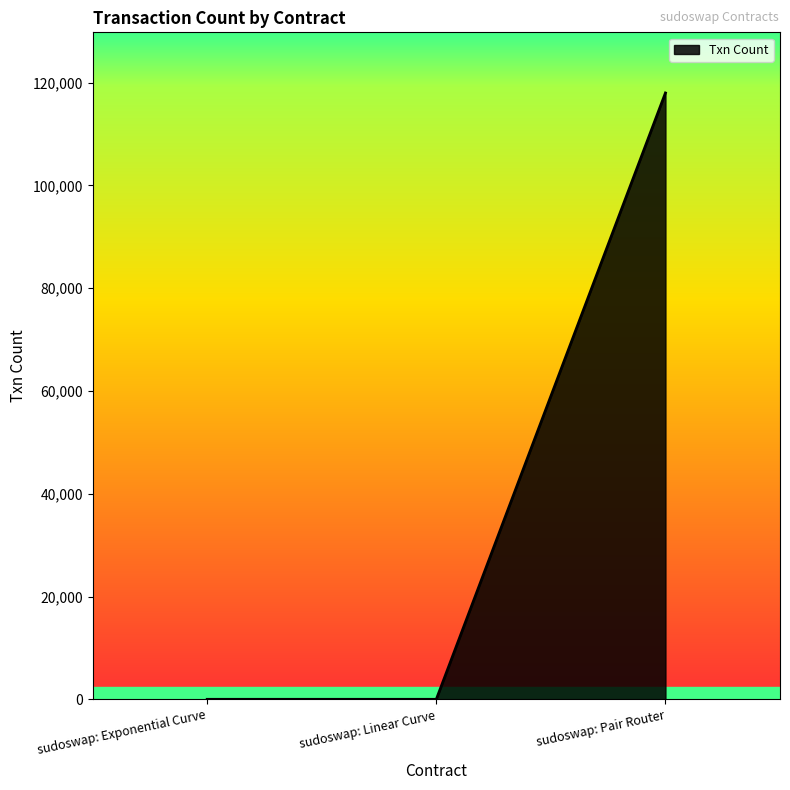

How many lines are shown in the chart?

1